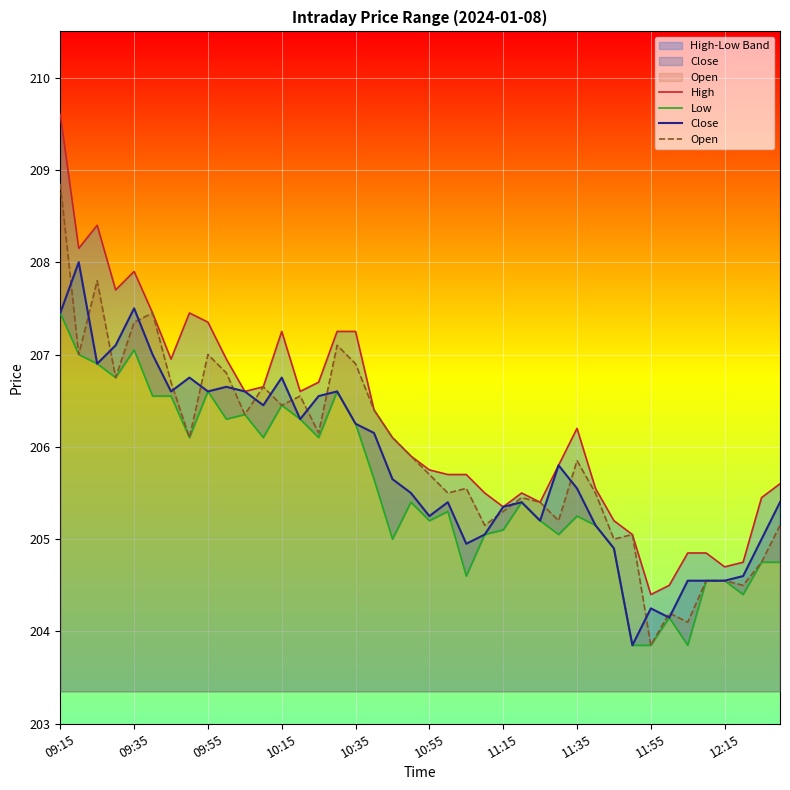

What is the total value across all series at 09:15?

833.3